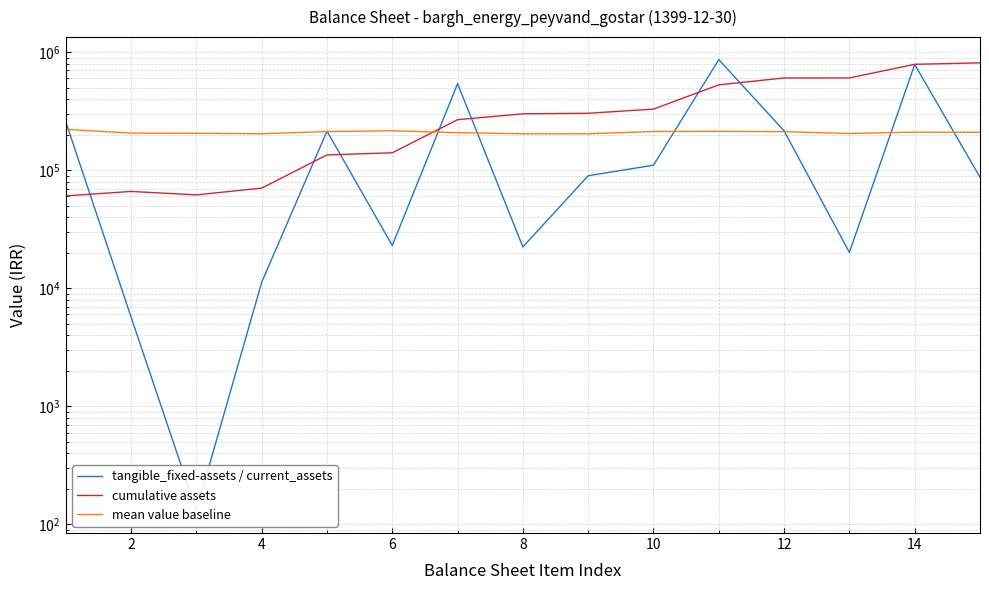

What is the approximate value of mean value baseline at 10?

213514.2